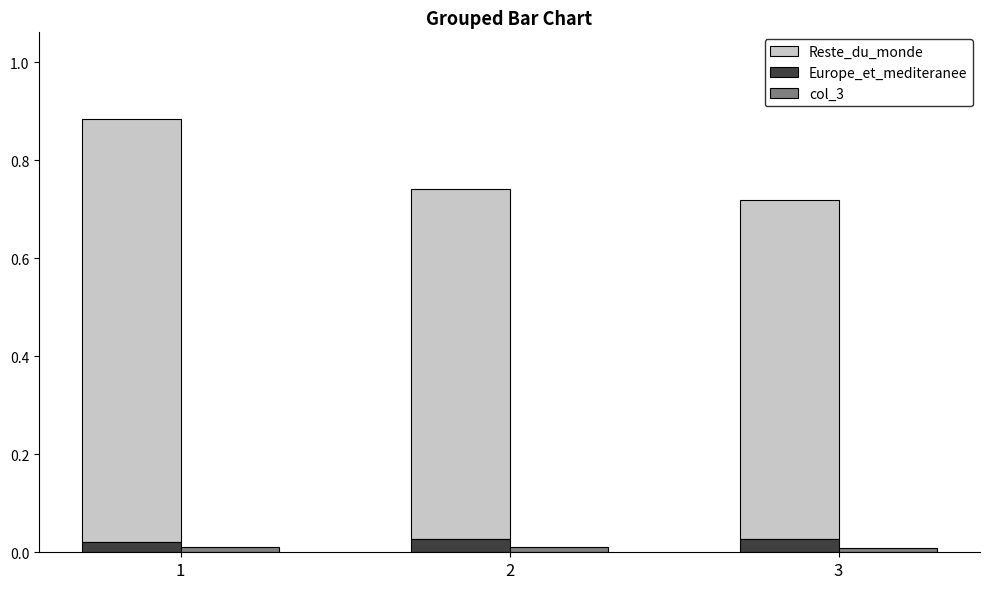

Rank the categories by Reste_du_monde value from highest to lowest.

1, 2, 3